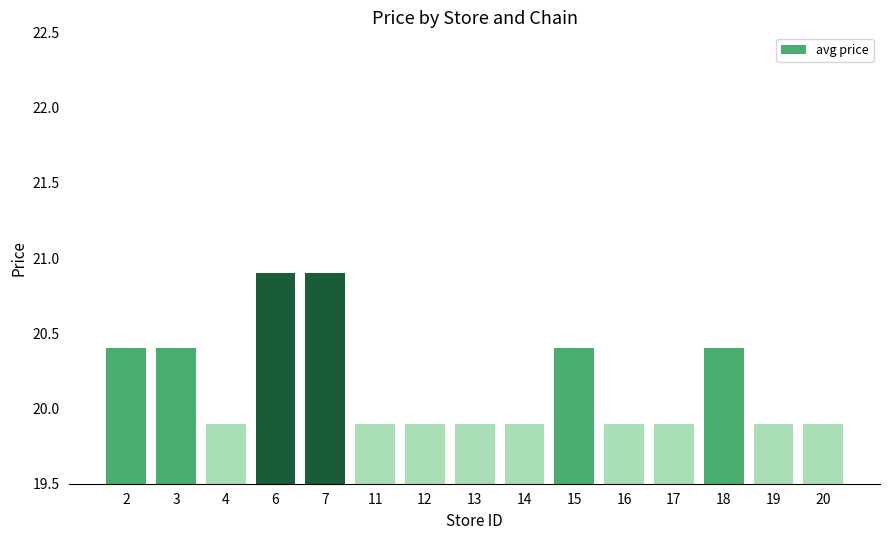

Does the chart contain stacked bars?

No